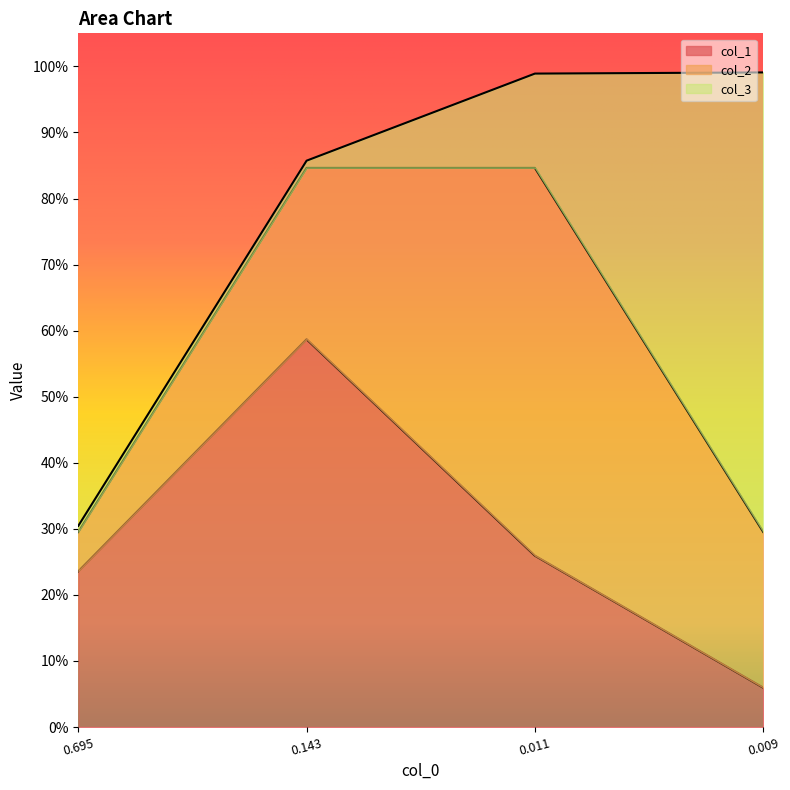

True or false: col_1 and col_3 intersect in this chart.

True